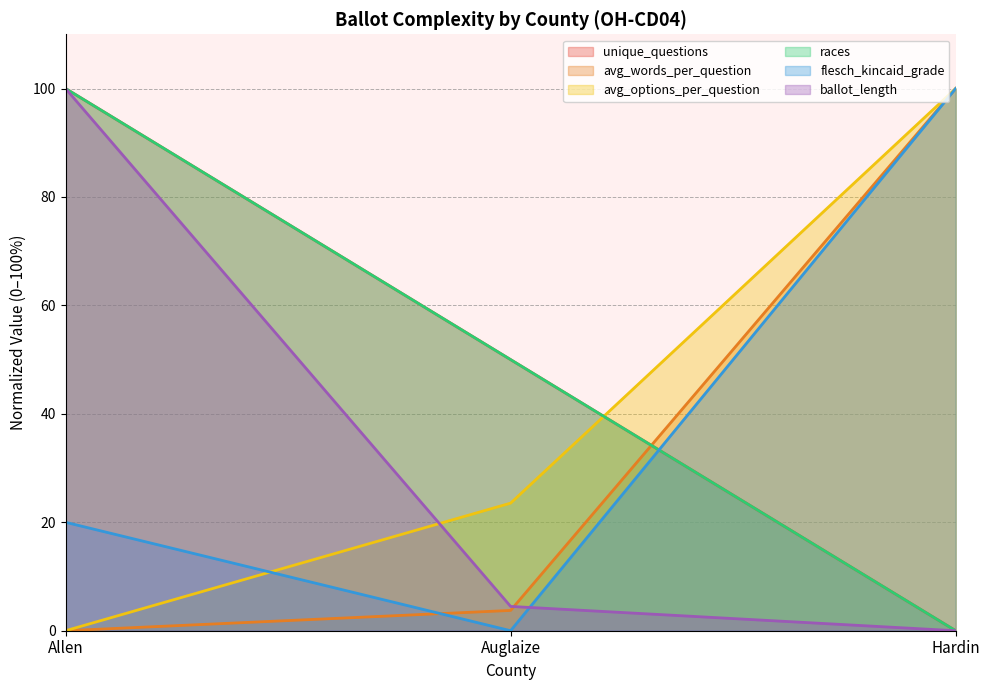

At which label is flesch_kincaid_grade closest to 49?

Allen